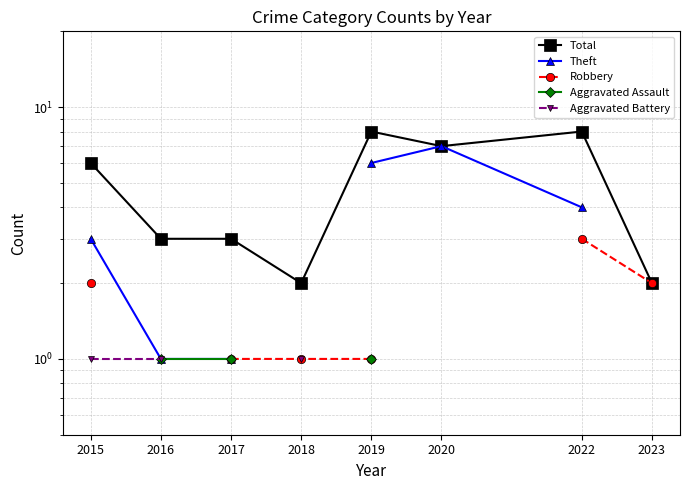

Which series has the widest spread of values?

Total